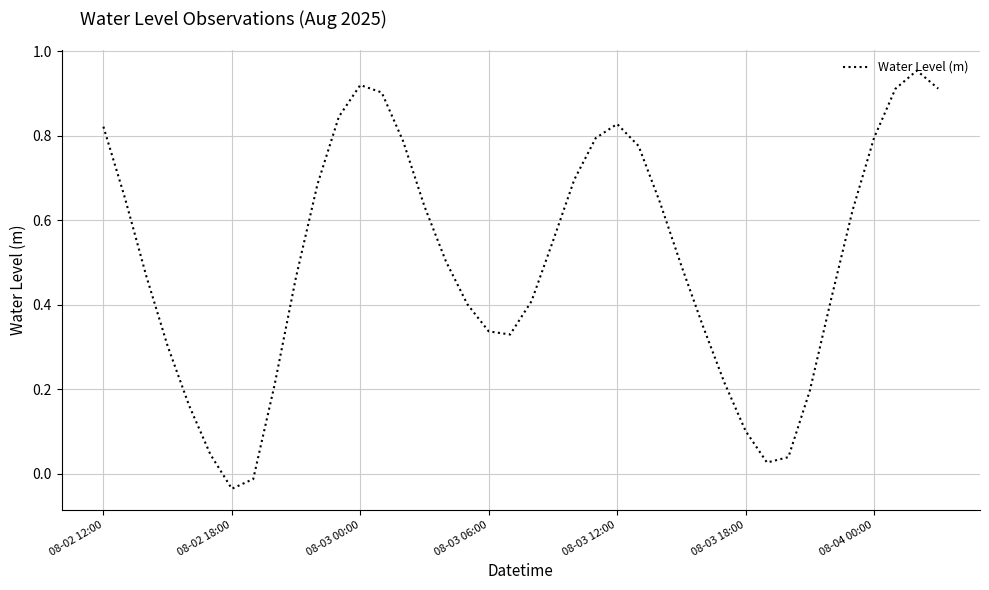

What is the difference between the second highest and second lowest values?

0.9